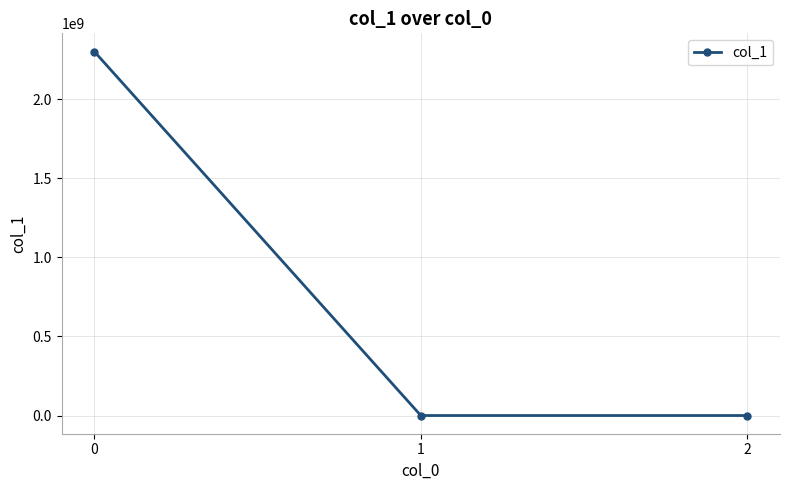

What value does the data have at 0?

2300502196.0